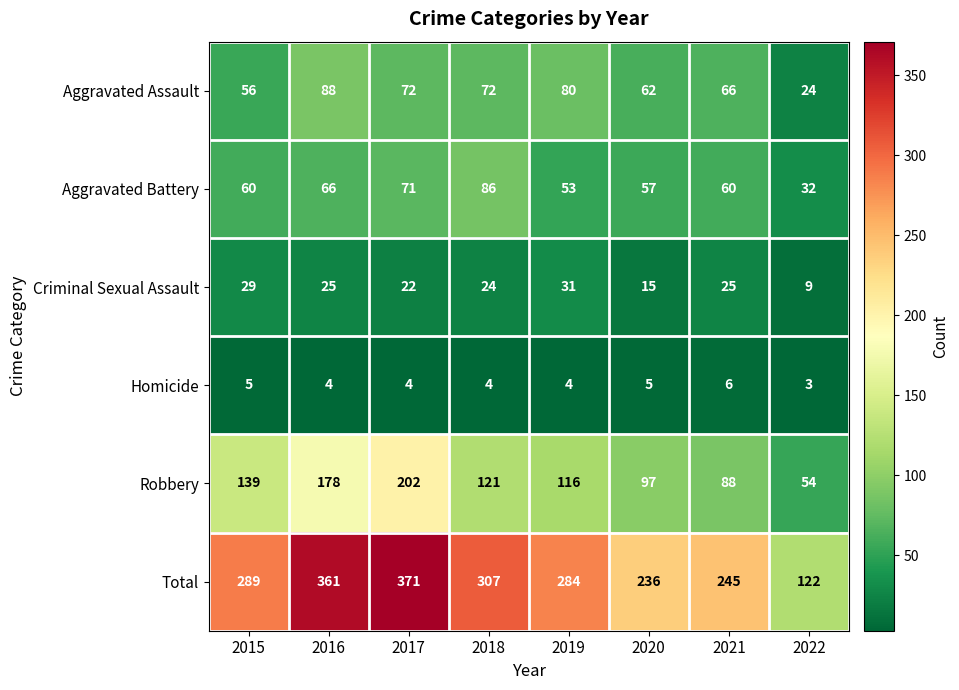

What is the difference between the Total values at 2015 and 2022?

167